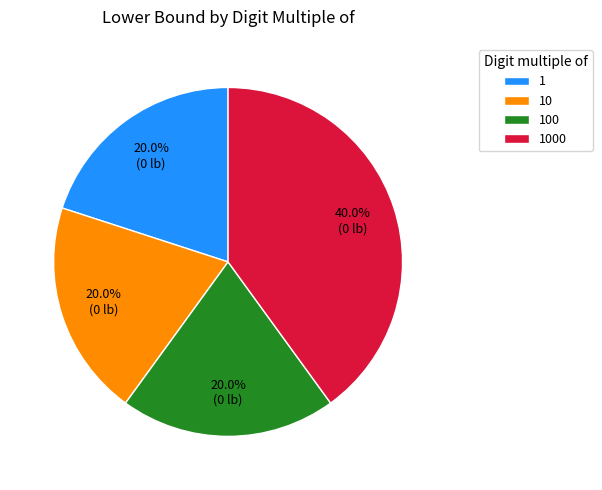

How many segments does this pie chart have?

4